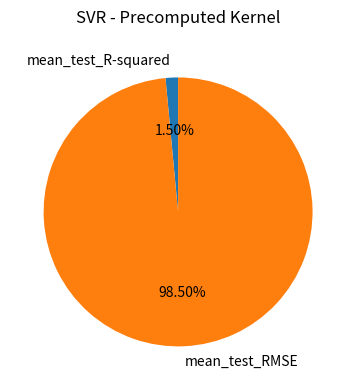

Count the number of slices in the pie.

2